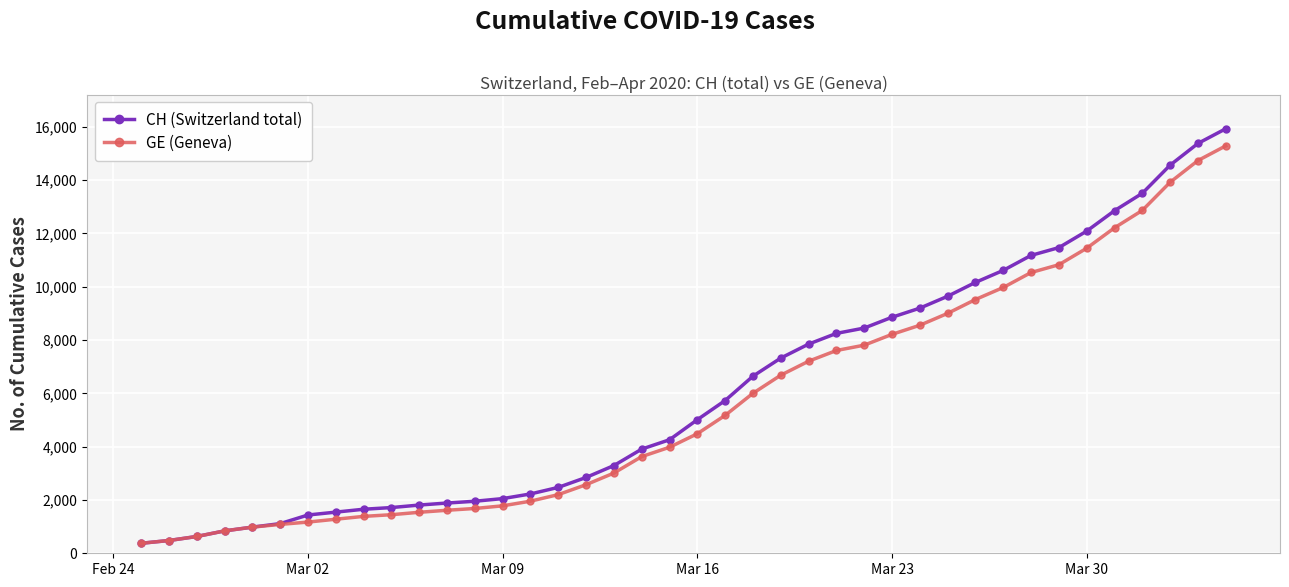

What is the smallest value displayed?

375